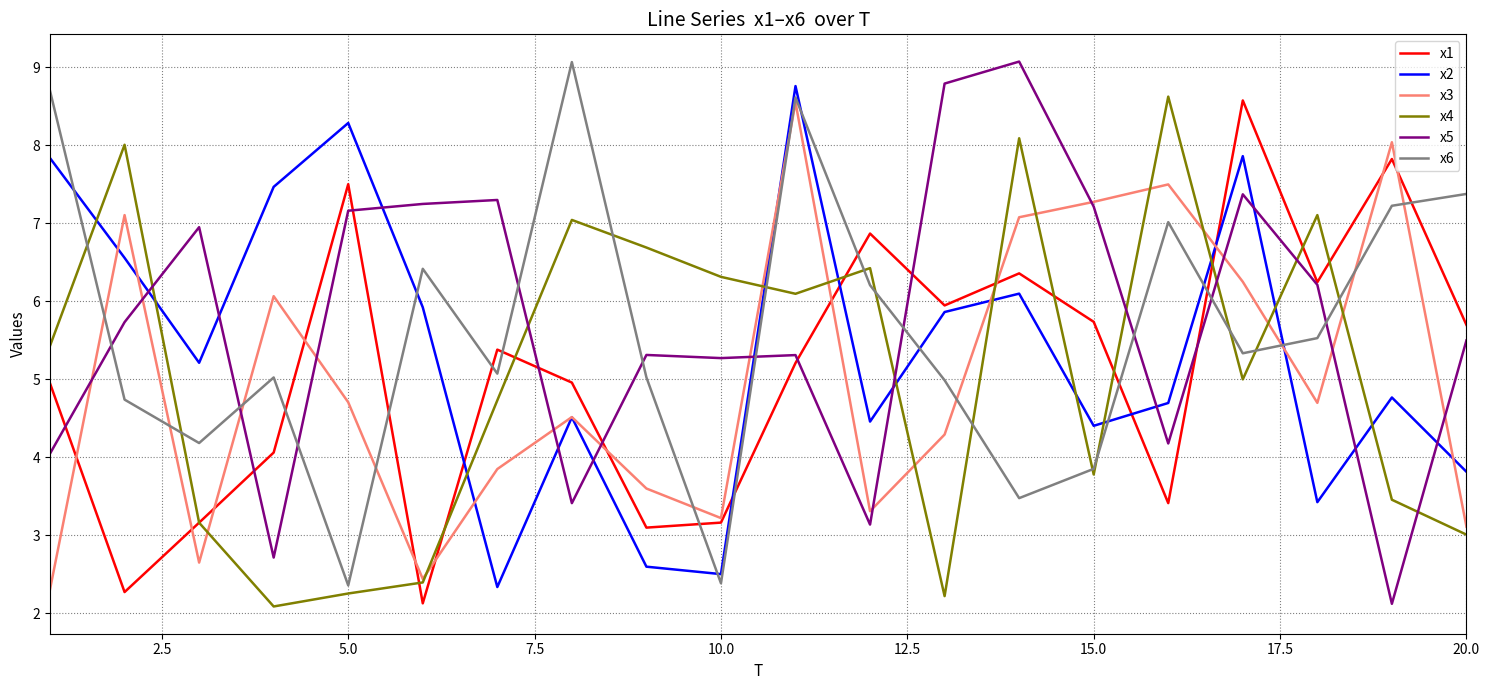

How many intersections are there between x2 and x4?

12